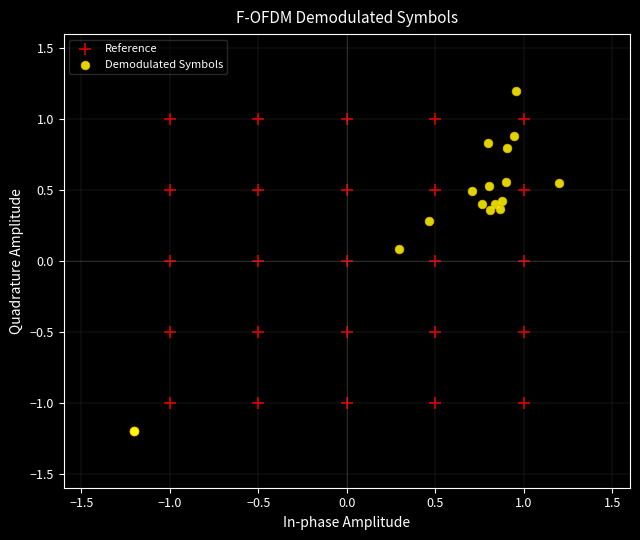

Which series contains the highest Y value?

Demodulated Symbols